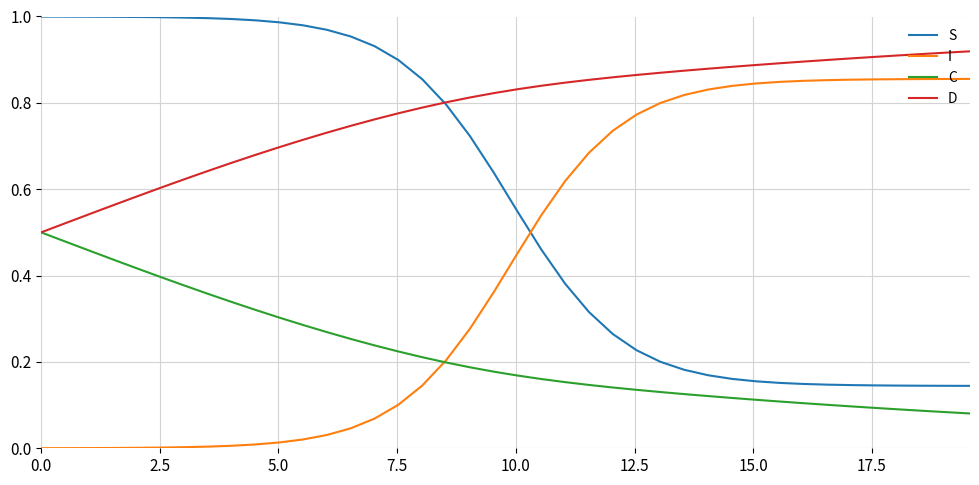

True or false: C and S cross at least once.

False